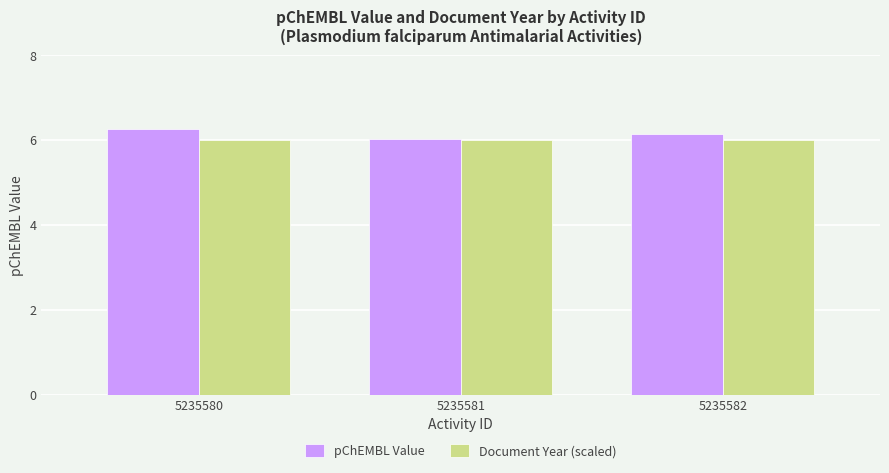

What is the total value across all series at 5235580?

12.3